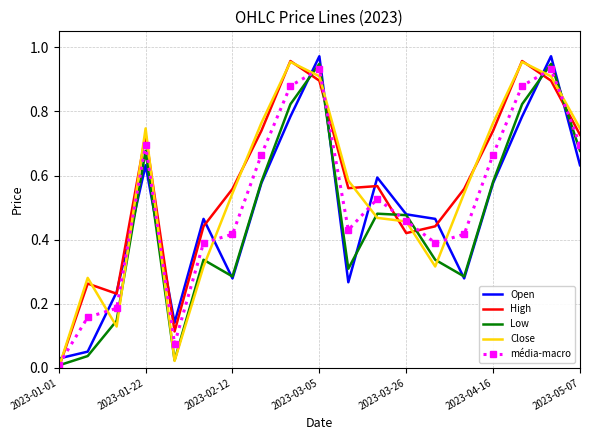

How many times do Close and Open cross each other?

11